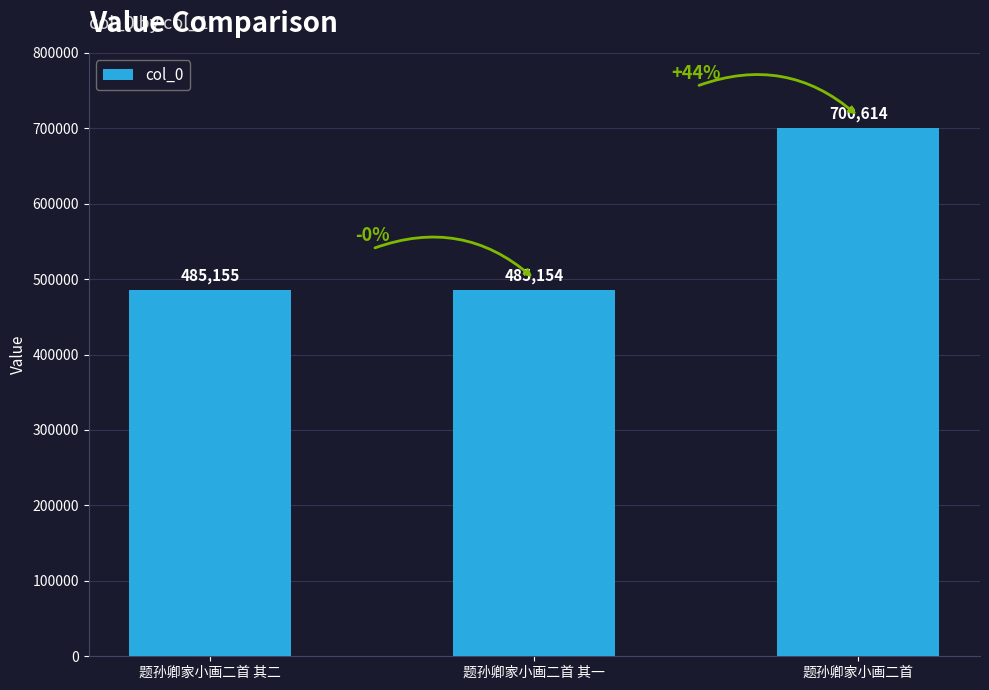

Are the bars horizontal?

No